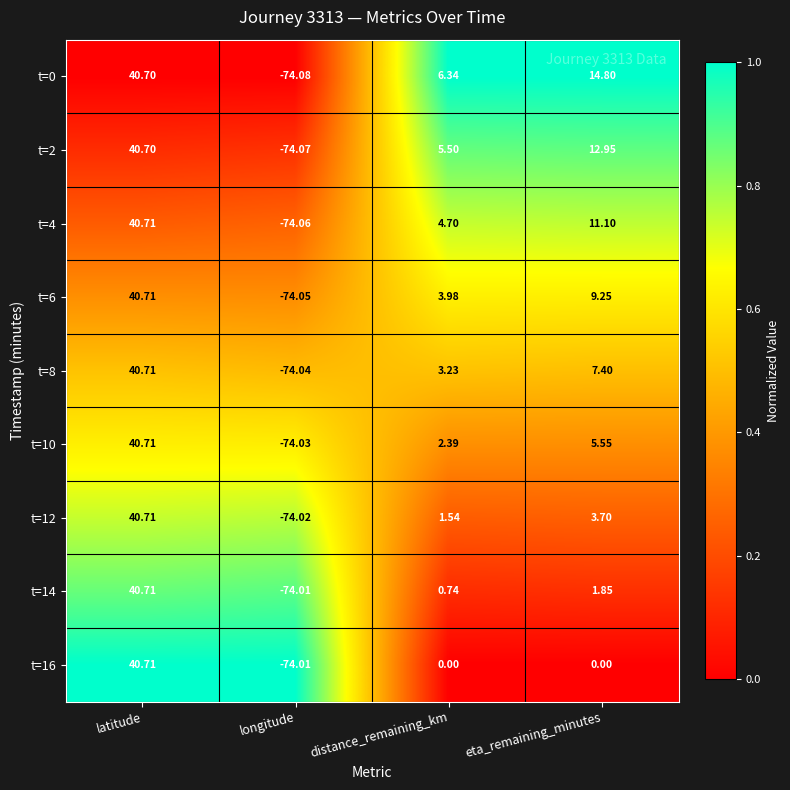

At which category is the sum across all series the highest?

latitude